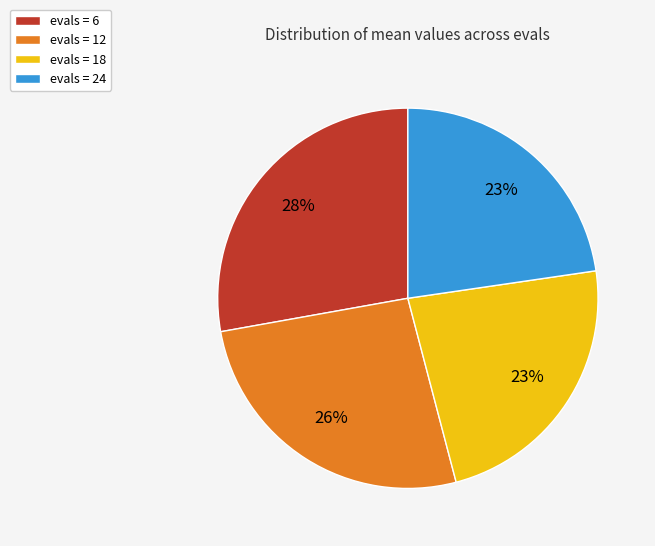

Which category has the biggest portion of the pie?

evals = 6